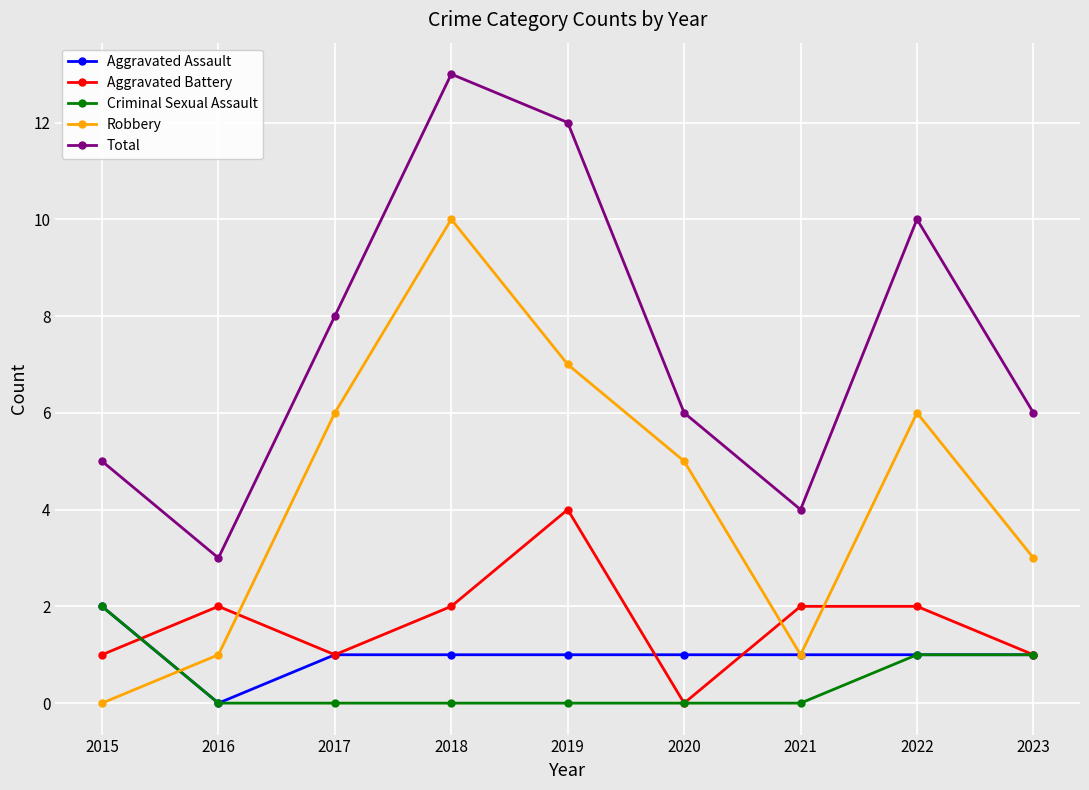

What is the value of the Total point at the 8th from the left?

10